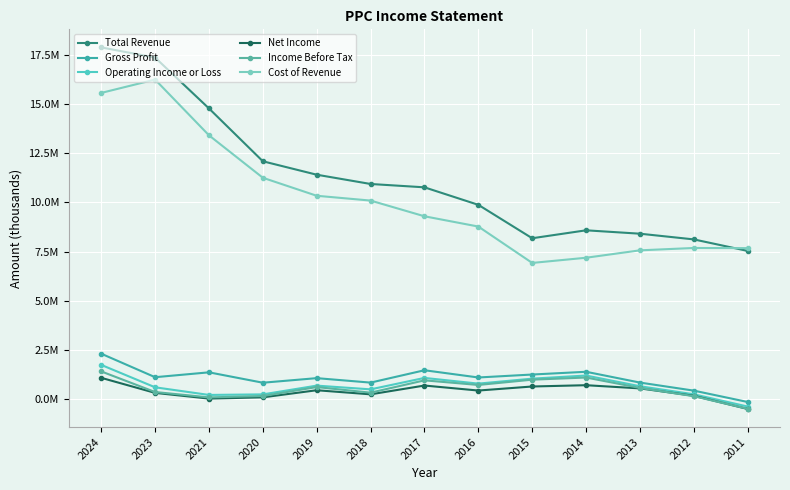

At which category is the sum across all series the highest?

2024